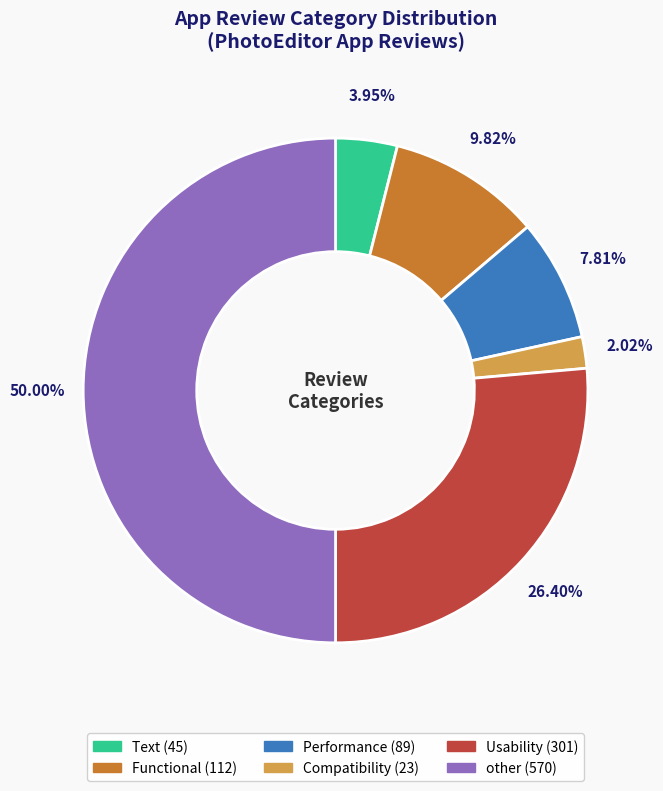

How many slices are in this pie chart?

6